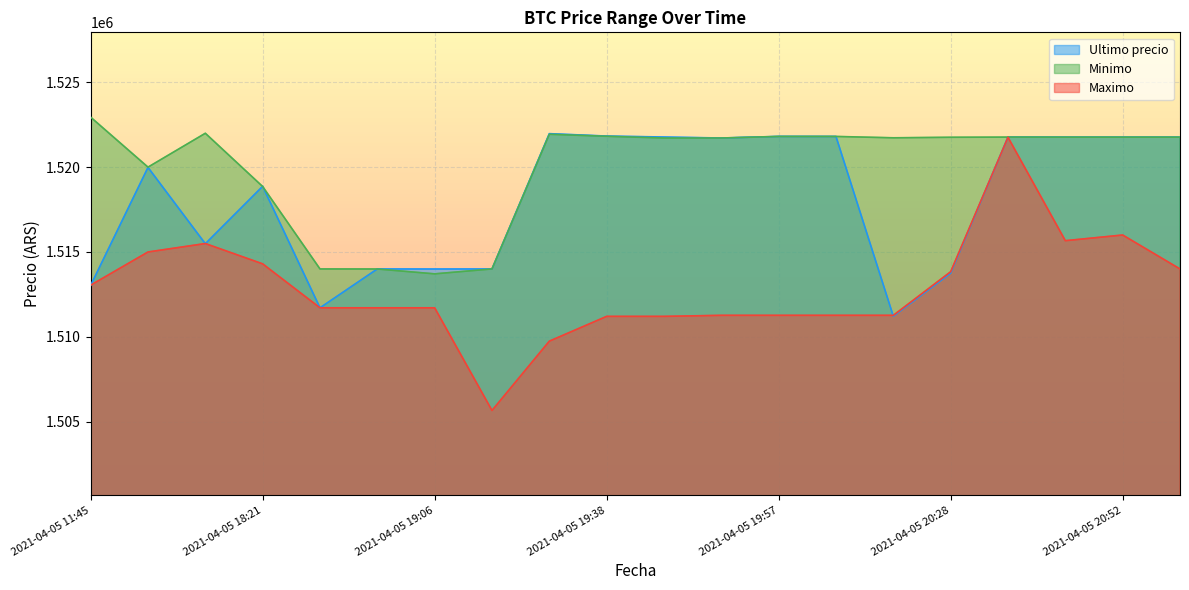

What is the maximum value shown in the chart?

1522946.0